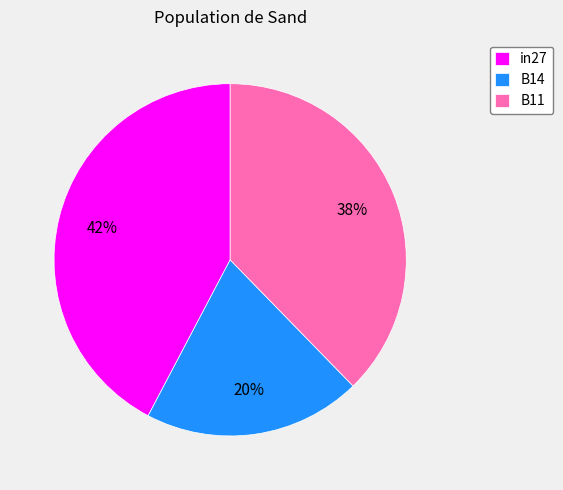

To the nearest percent, what is the combined percentage of B11 and B14?

58%